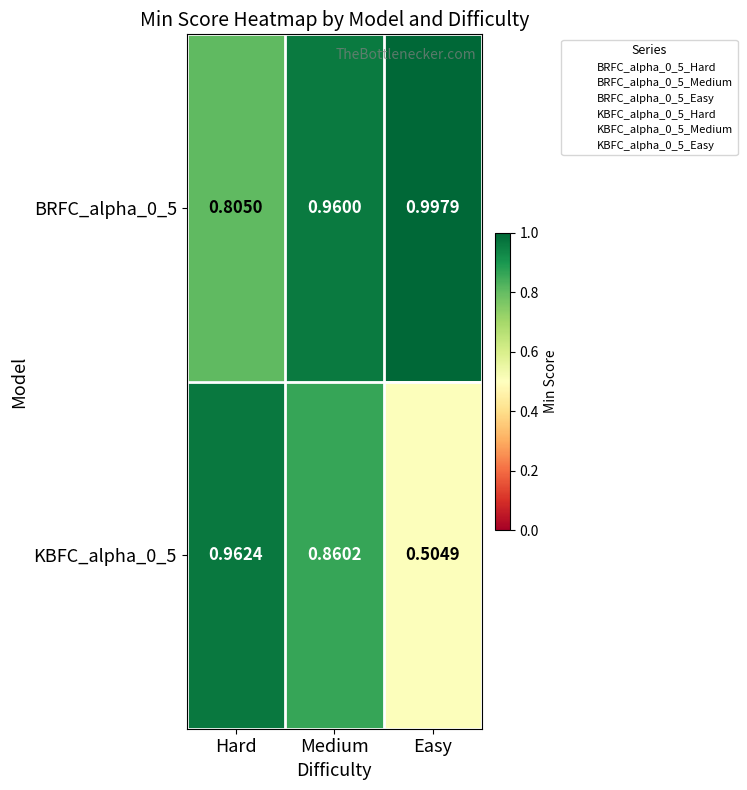

Which series changed the most between Medium and Easy?

KBFC_alpha_0_5